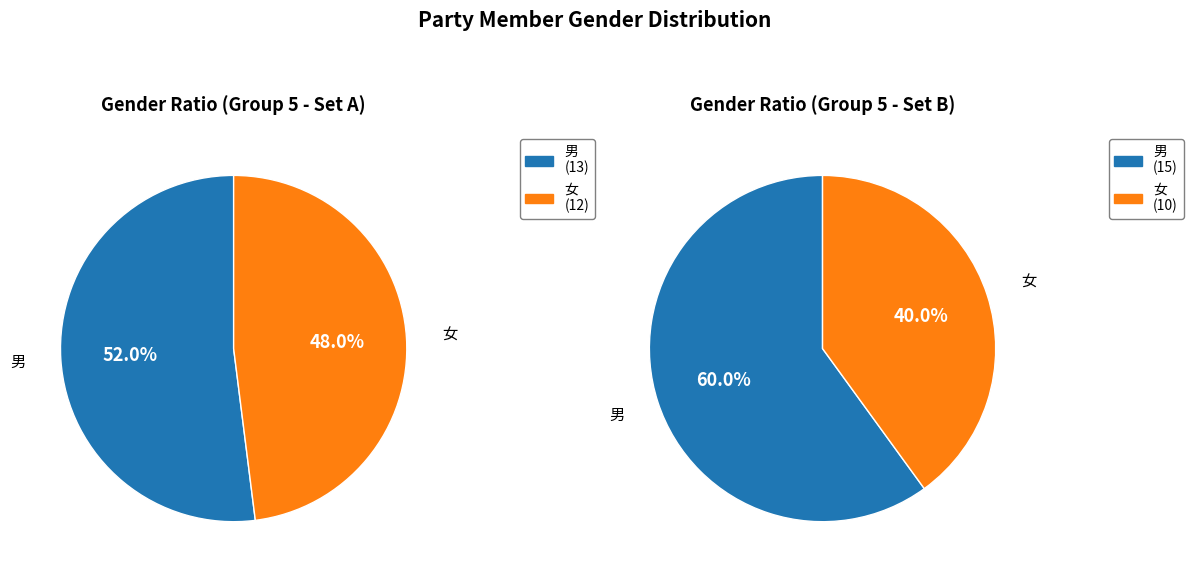

The 男 slice represents 60% of the pie. True or false?

True